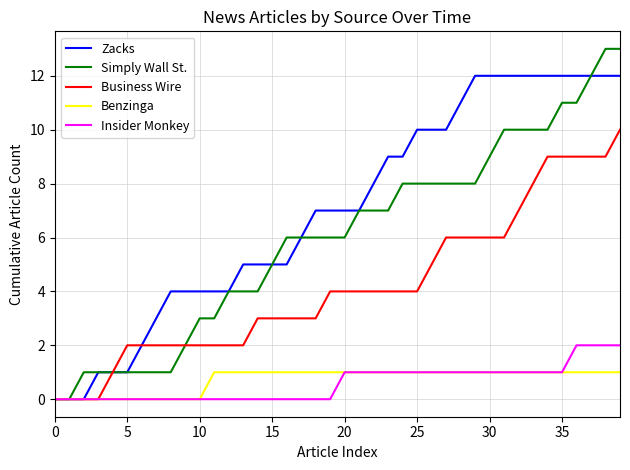

What is the maximum value shown in the chart?

13